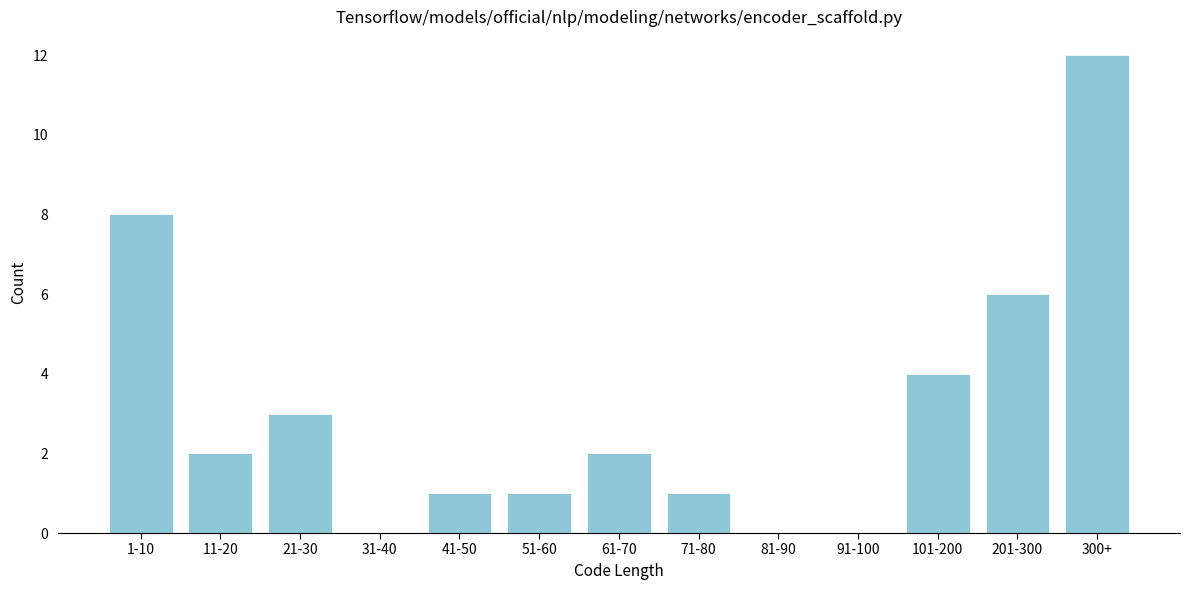

Reading left to right, list all the values displayed in this chart.

1-10=8	11-20=2	21-30=3	31-40=0	41-50=1	51-60=1	61-70=2	71-80=1	81-90=0	91-100=0	101-200=4	201-300=6	300+=12